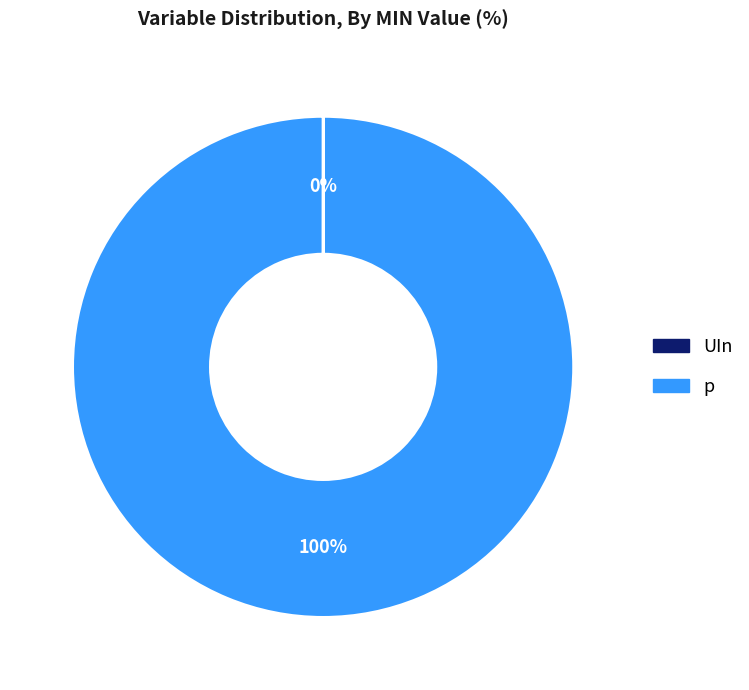

To the nearest percent, what is the difference between the largest and smallest slice percentages?

100%